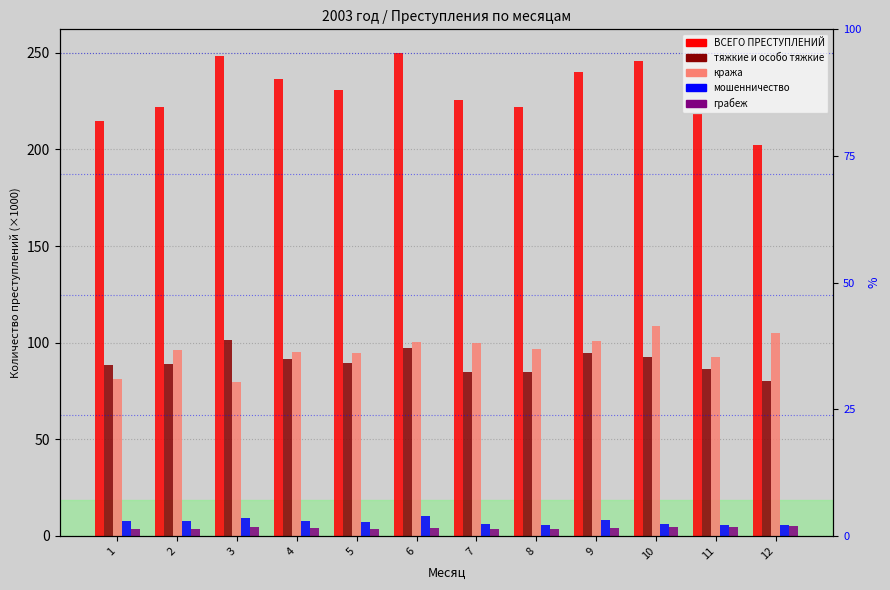

Reading right to left, transcribe all the data shown in this chart.

ВСЕГО ПРЕСТУПЛЕНИЙ: 12=202.2	11=218.5	10=245.7	9=240.1	8=222.1	7=225.8	6=249.7	5=230.9	4=236.3	3=248.5	2=221.9	1=214.6
тяжкие и особо тяжкие: 12=80.1	11=86.5	10=92.4	9=94.7	8=84.6	7=84.7	6=97.5	5=89.6	4=91.6	3=101.3	2=88.9	1=88.2
кража: 12=105.2	11=92.7	10=108.8	9=101.0	8=96.7	7=100.1	6=100.2	5=94.5	4=95.2	3=79.4	2=96.0	1=81.0
мошенничество: 12=5.9	11=5.8	10=5.9	9=8.0	8=5.7	7=5.9	6=10.5	5=7.1	4=7.8	3=9.4	2=7.6	1=7.7
грабеж: 12=5.0	11=4.5	10=4.5	9=3.9	8=3.5	7=3.5	6=3.9	5=3.8	4=4.3	3=4.4	2=3.7	1=3.7